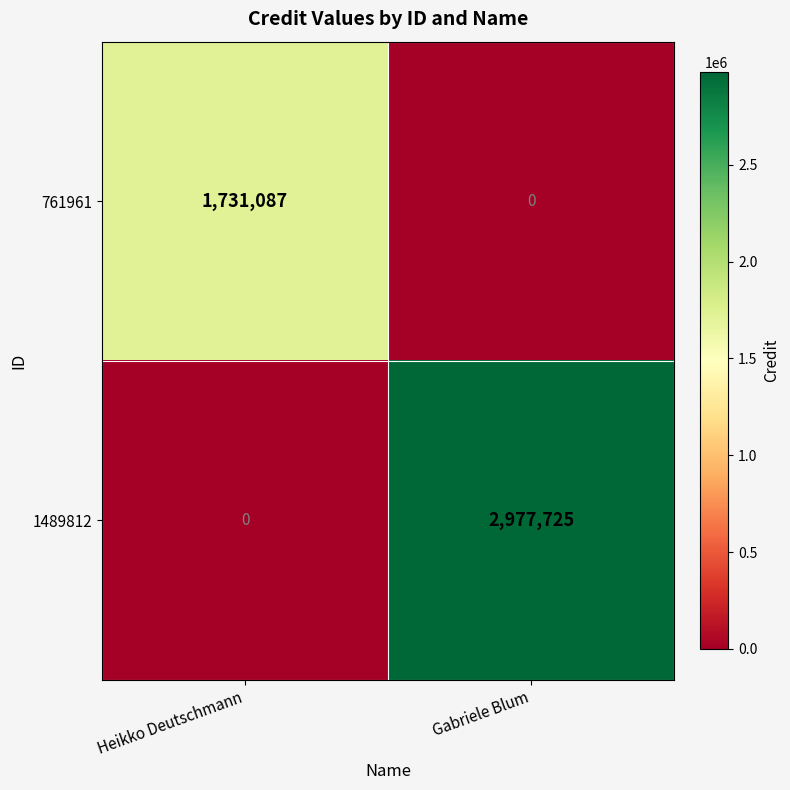

What is the maximum value for 1489812?

2977725